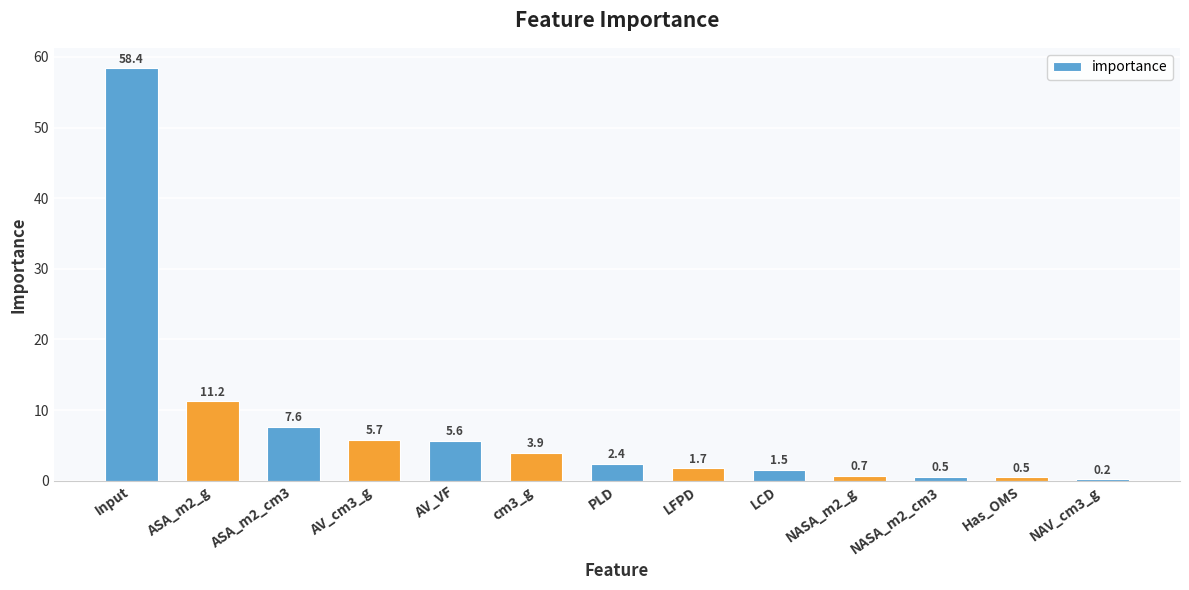

True or false: the data shows 5.7 at AV_cm3_g.

True